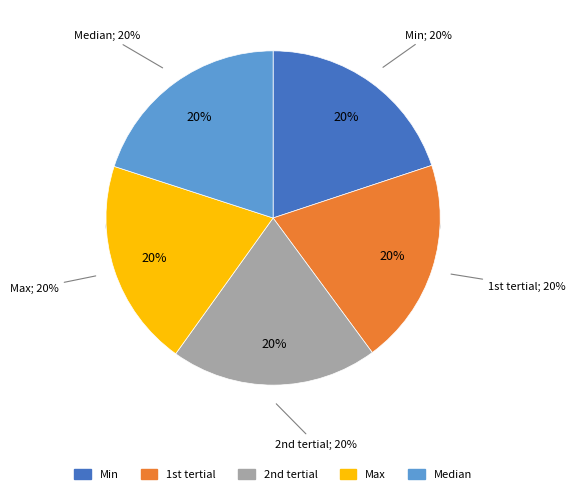

How many segments does this pie chart have?

5